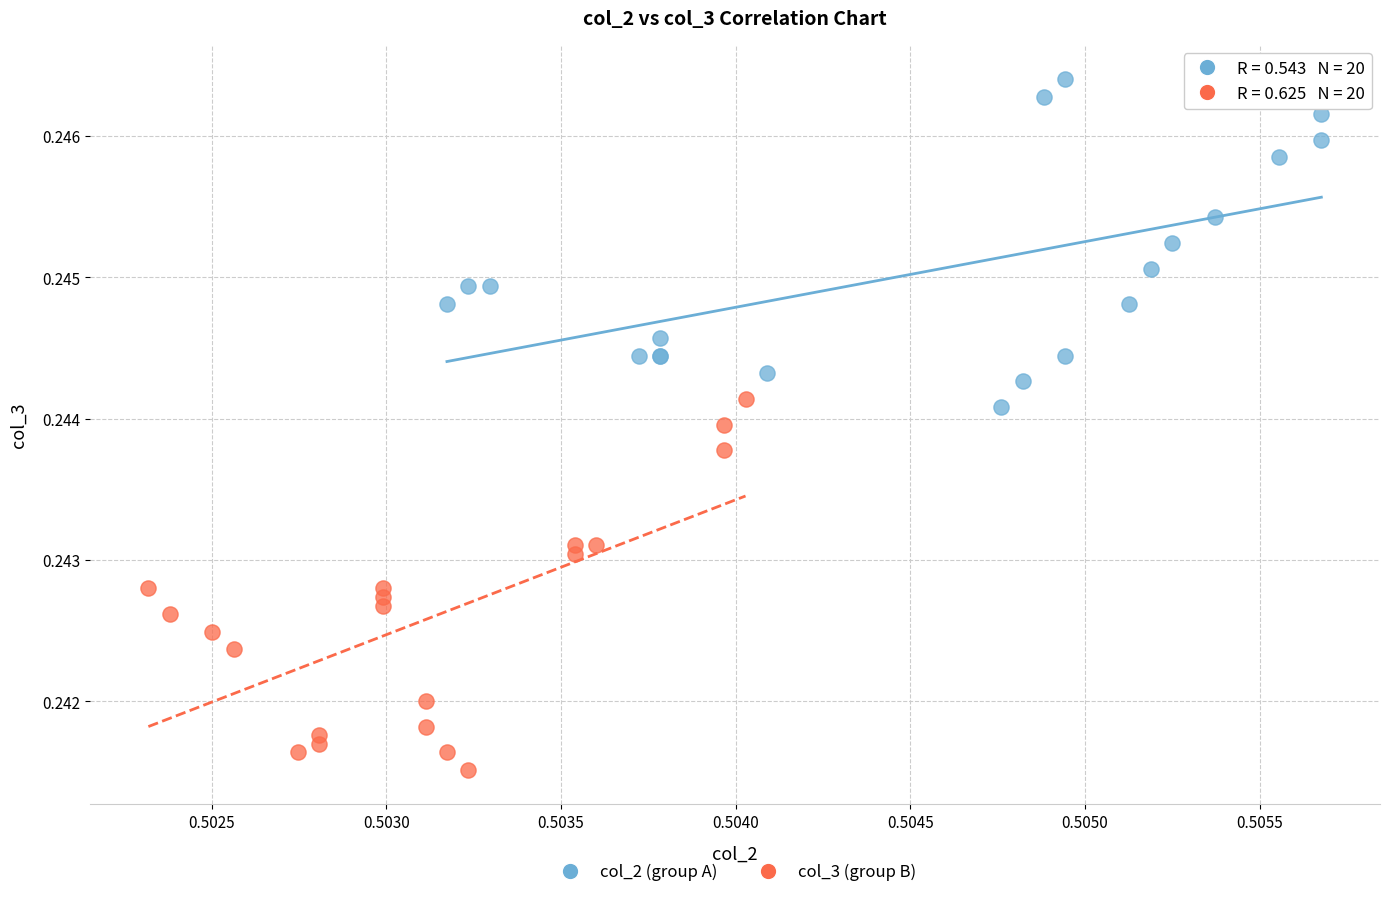

Which series contains the lowest Y value?

col_3 (group B)